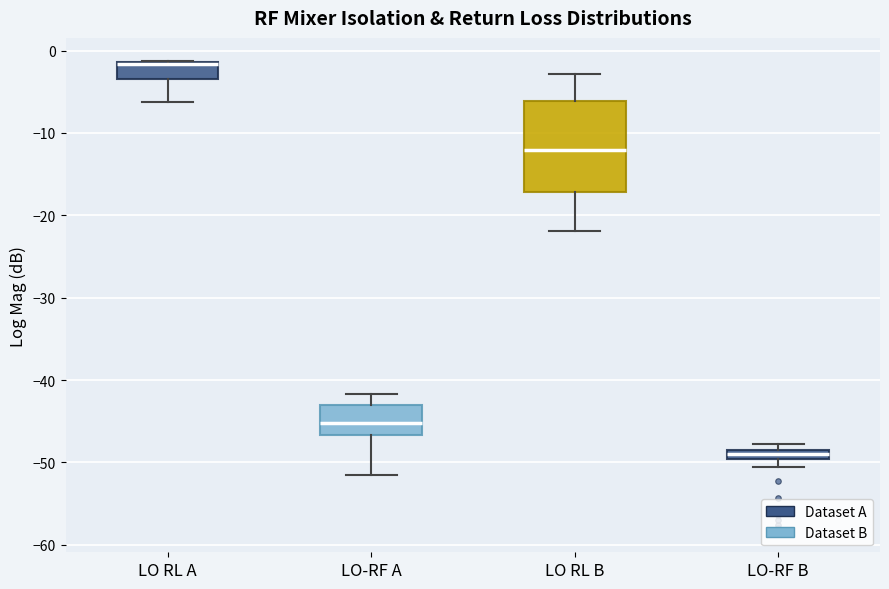

Where does the lower whisker of the box for LO RL B end on the y-axis? The values are not printed on the chart, so give them approximately, as read against the axis.

-22